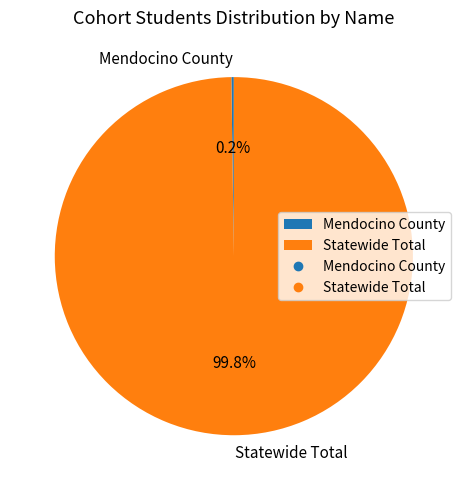

What portion of the pie excludes Statewide Total?

0.2%